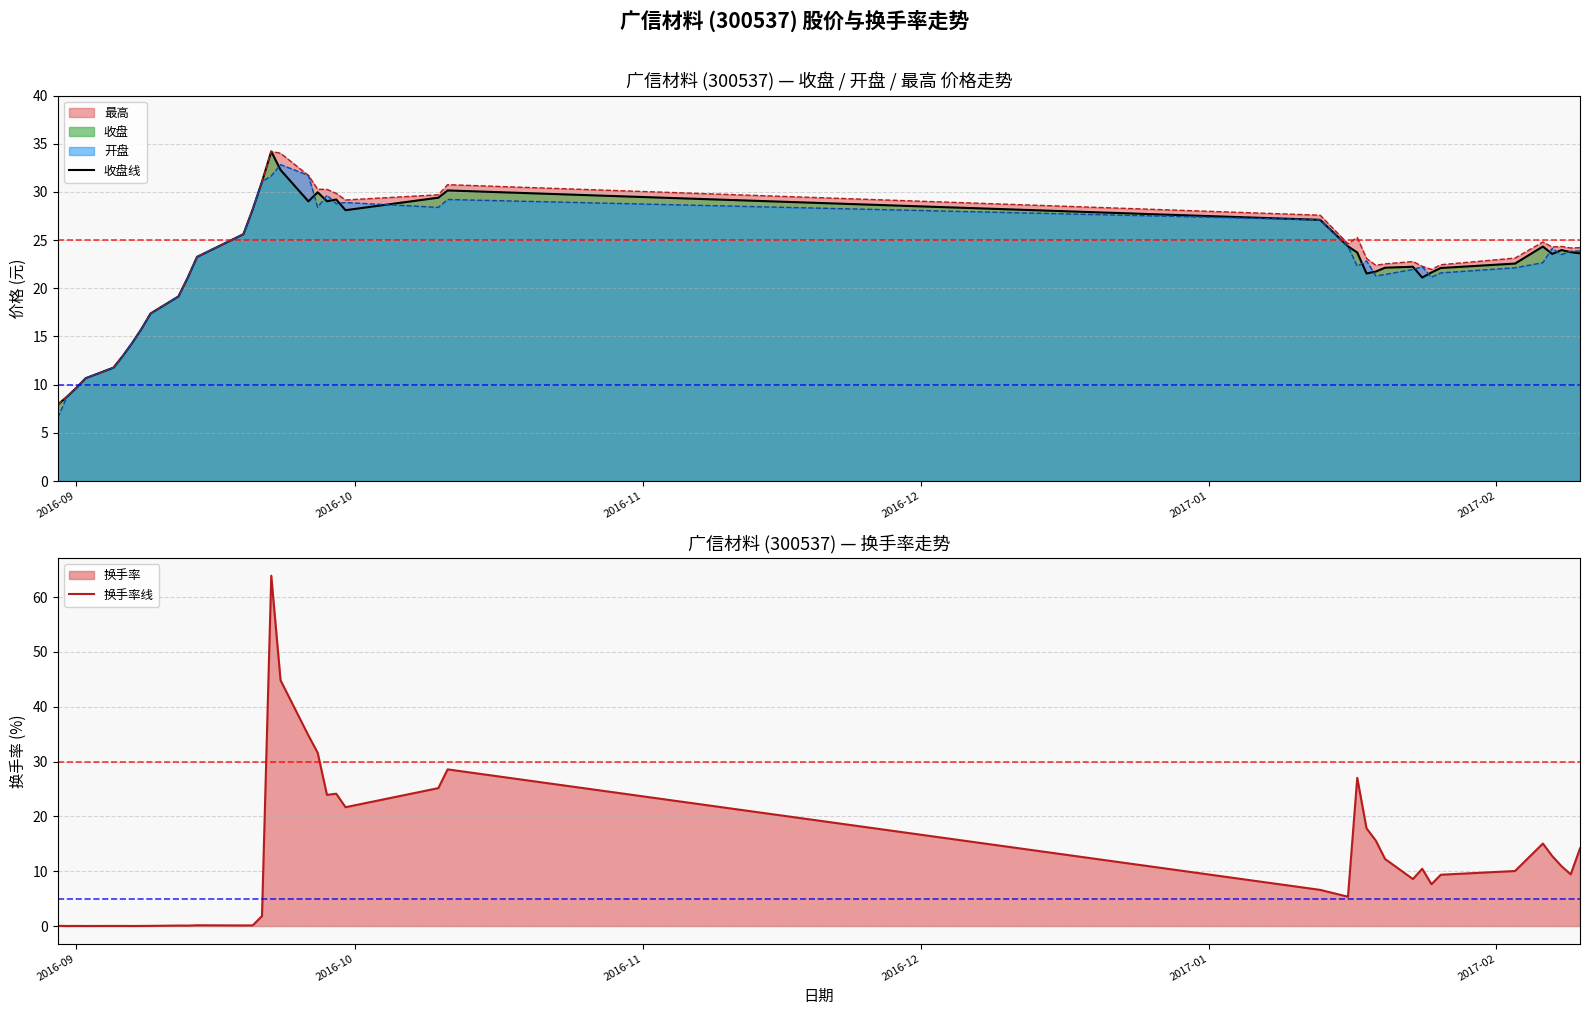

What is the lowest value of the 收盘线 series?

7.9